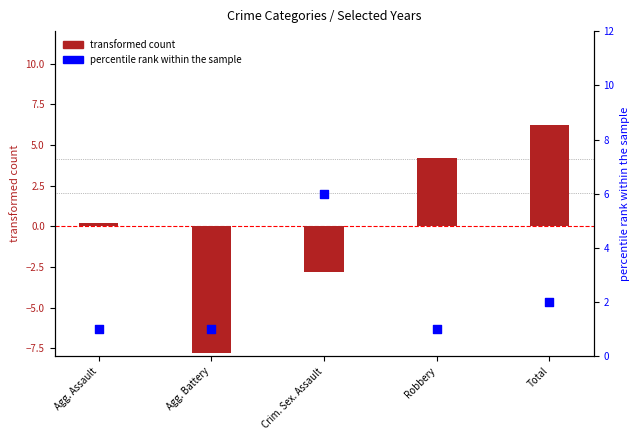

Which series has the widest spread of Y values?

transformed count